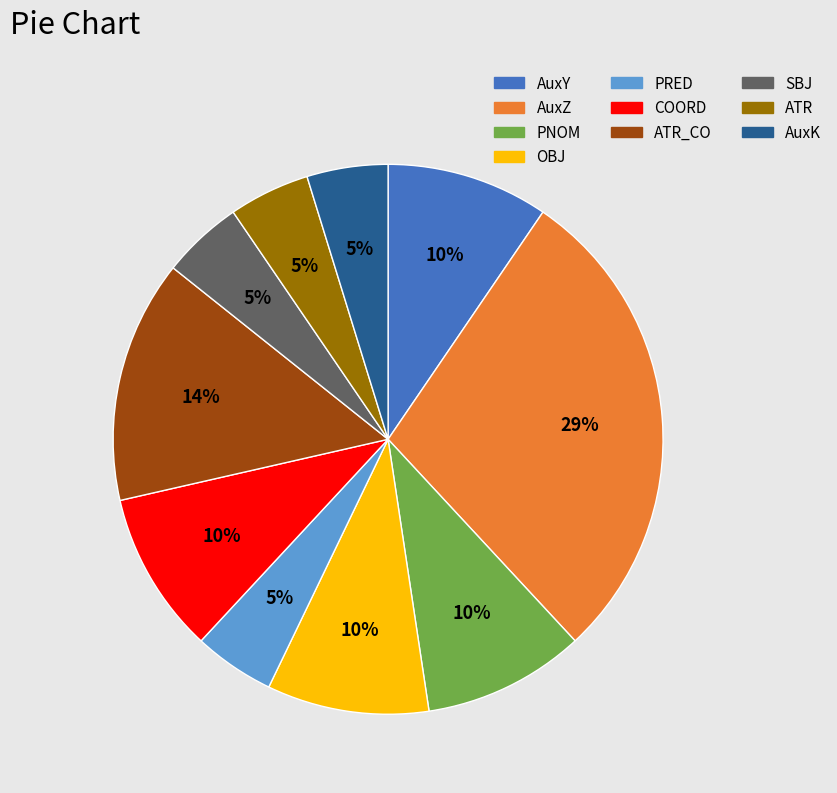

Is there any slice that represents more than half of the pie?

No